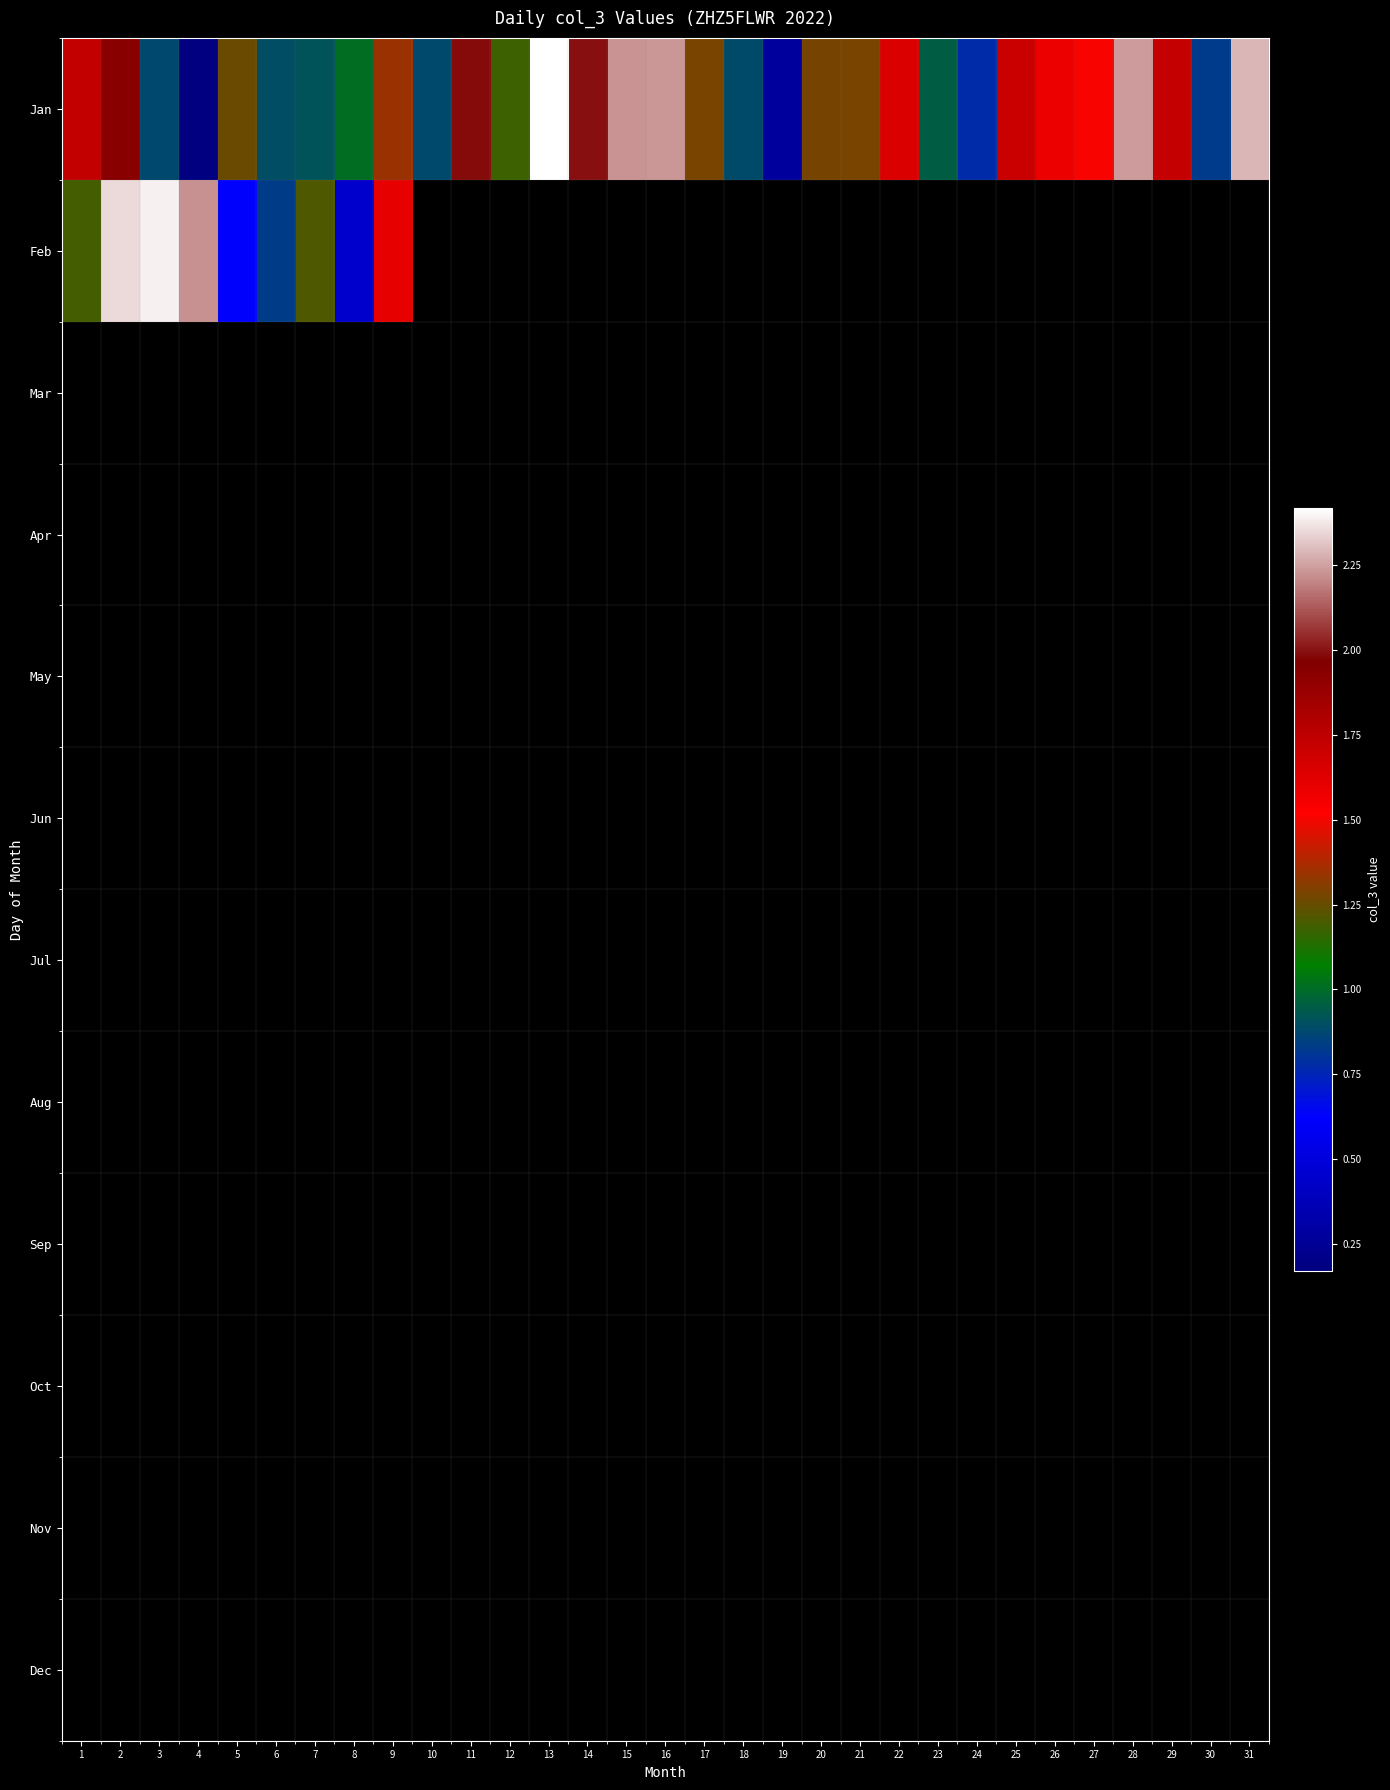

Which category has the lowest value across all series?

4